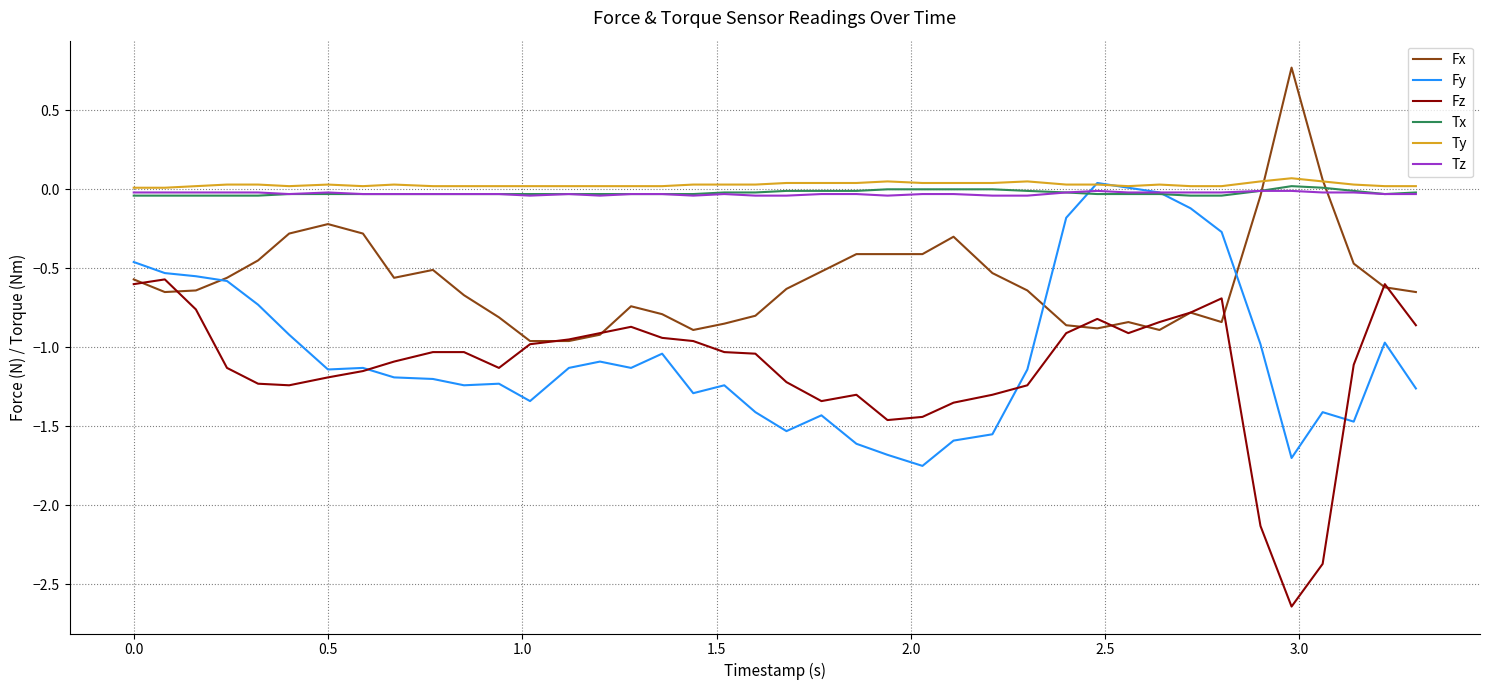

True or false: Fz and Tz intersect in this chart.

False